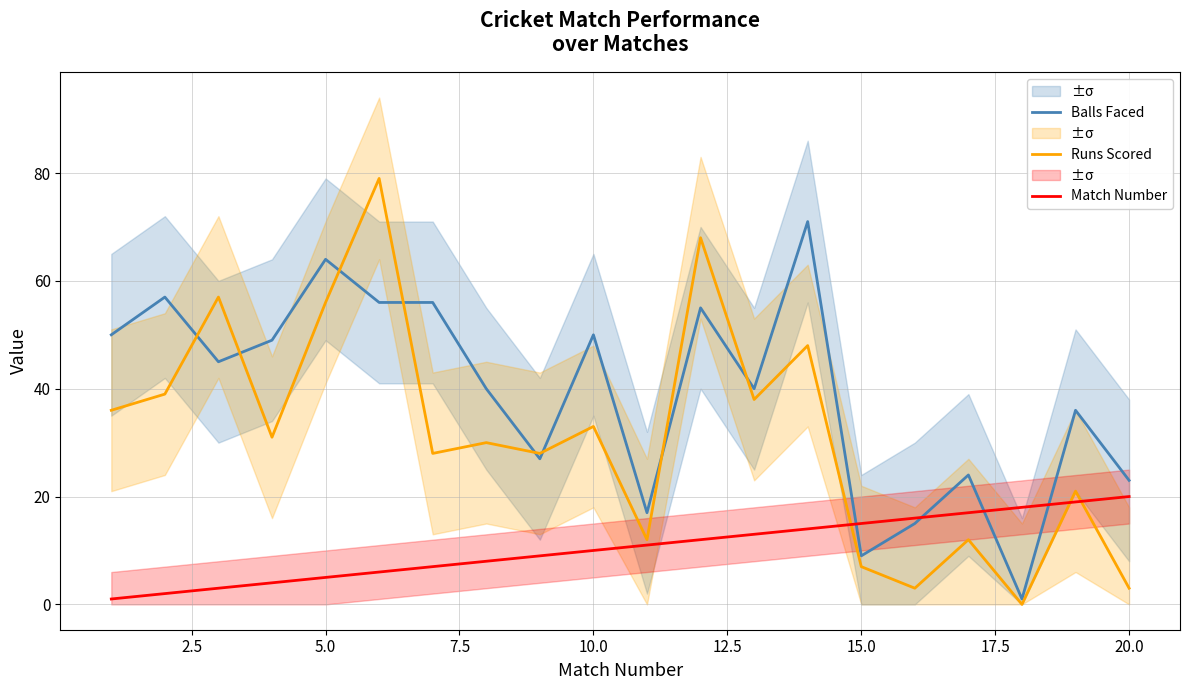

What are all the series names shown in the legend?

Balls Faced, Runs Scored, Match Number